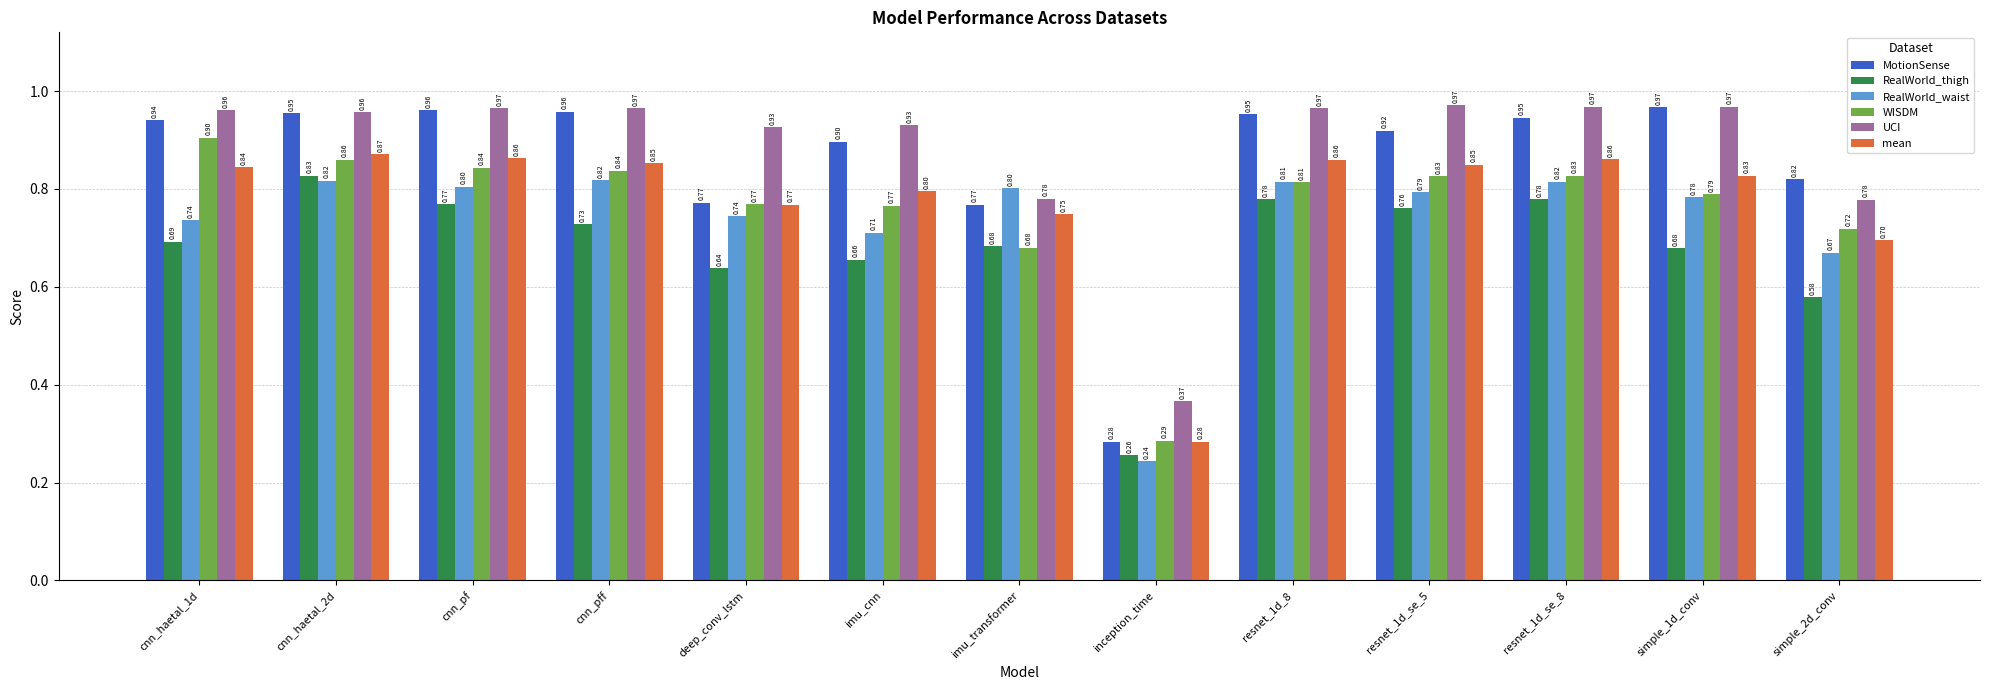

At which category is the sum across all series the highest?

cnn_haetal_2d